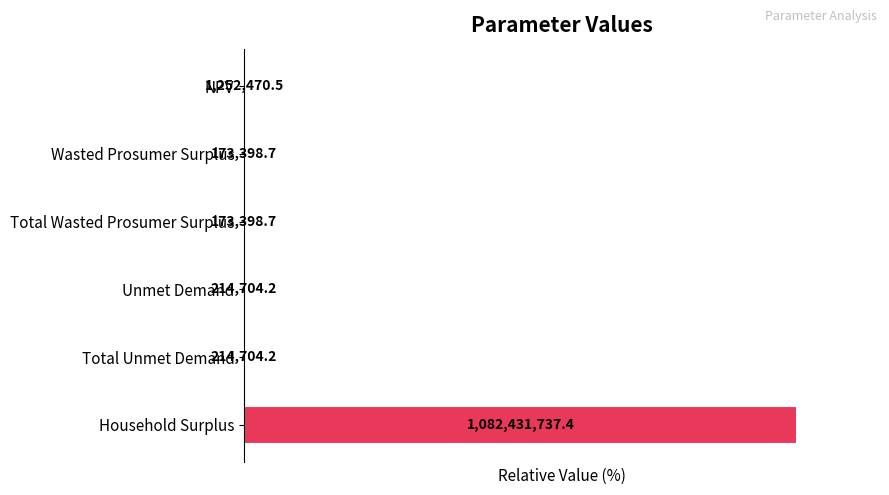

List the labels in order of value, largest first.

Household Surplus, NPV, Unmet Demand, Total Unmet Demand, Wasted Prosumer Surplus, Total Wasted Prosumer Surplus